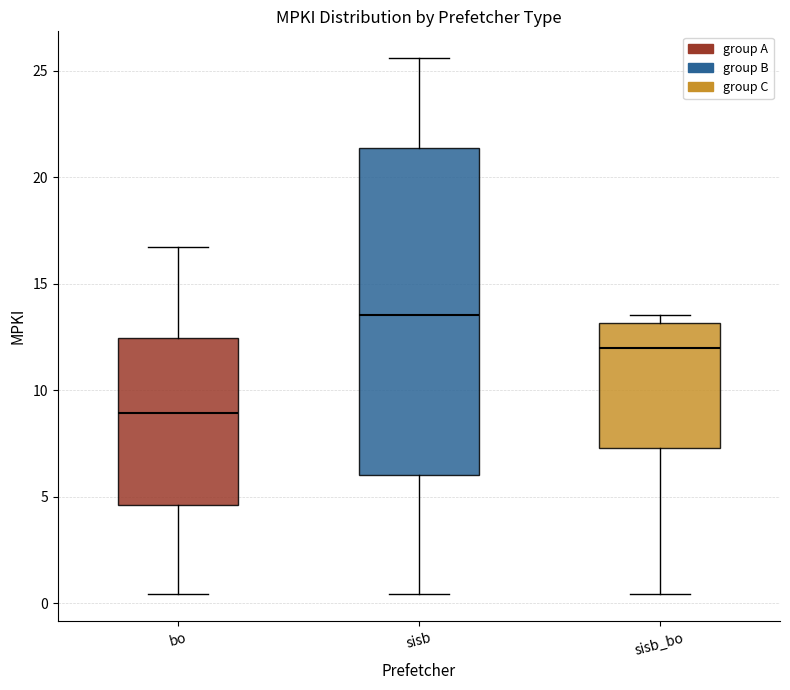

Reading left to right, read every box against the y-axis: the position of its median line, the range the box covers, and the ends of its whiskers. The values are not printed on the chart, so give them approximately, as read against the axis.

bo: median 9.0, box 4.5 to 12.5, whiskers 0.5 to 16.5
sisb: median 13.5, box 6.0 to 21.5, whiskers 0.5 to 25.5
sisb_bo: median 12.0, box 7.5 to 13.0, whiskers 0.5 to 13.5